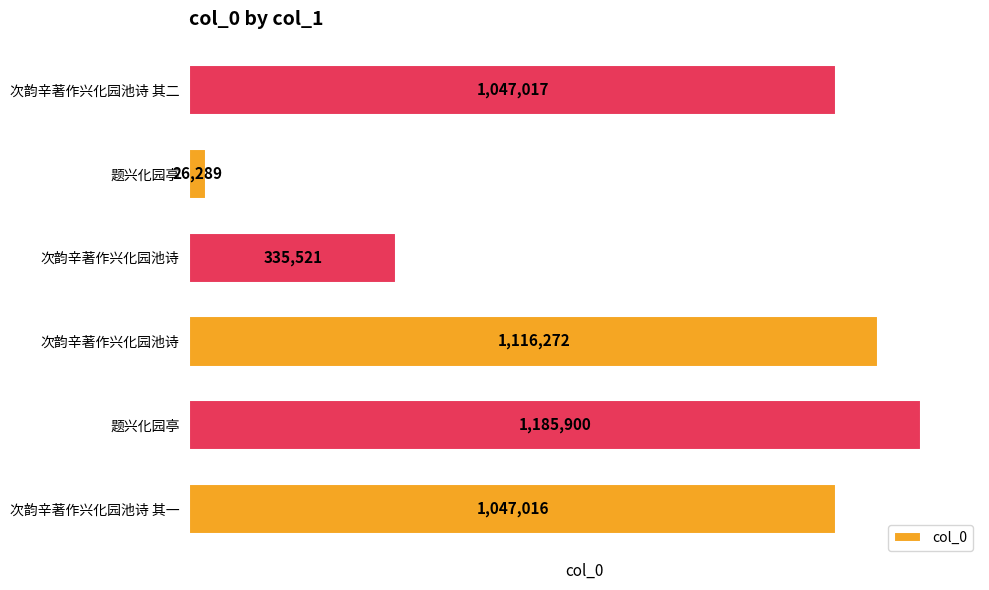

How many distinct data groups are displayed?

1